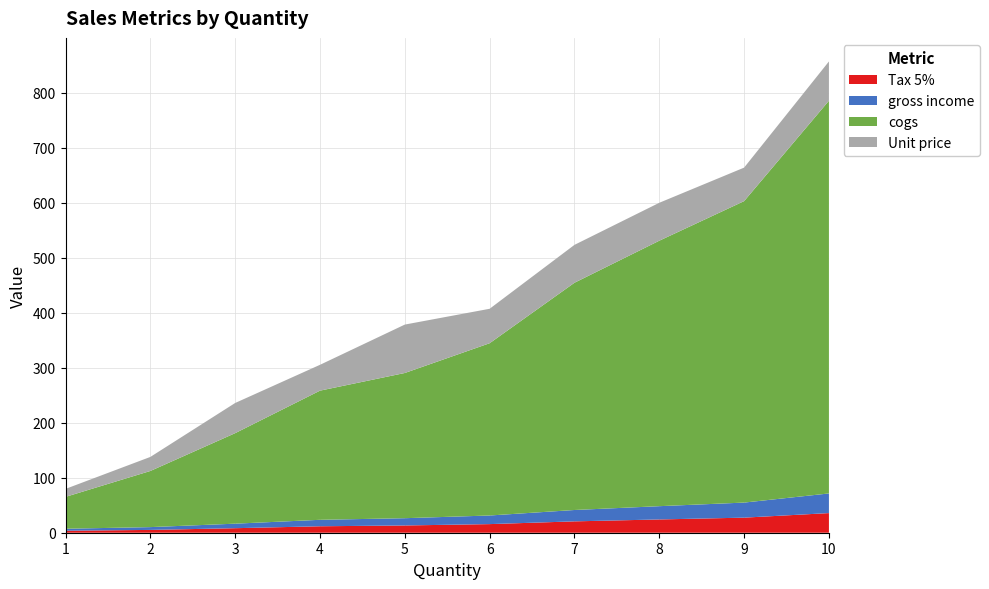

Reading left to right, what are all the values shown in this chart?

Tax 5%: 3.6	5.1	8.2	11.7	13.2	15.7	20.7	24.1	27.4	35.7
gross income: 3.6	5.1	8.2	11.7	13.2	15.7	20.7	24.1	27.4	35.7
cogs: 57.9	102.0	164.5	234.8	263.9	313.1	413.0	482.5	547.9	713.8
Unit price: 14.5	25.5	54.8	47.0	88.0	62.6	68.8	68.9	60.9	71.4